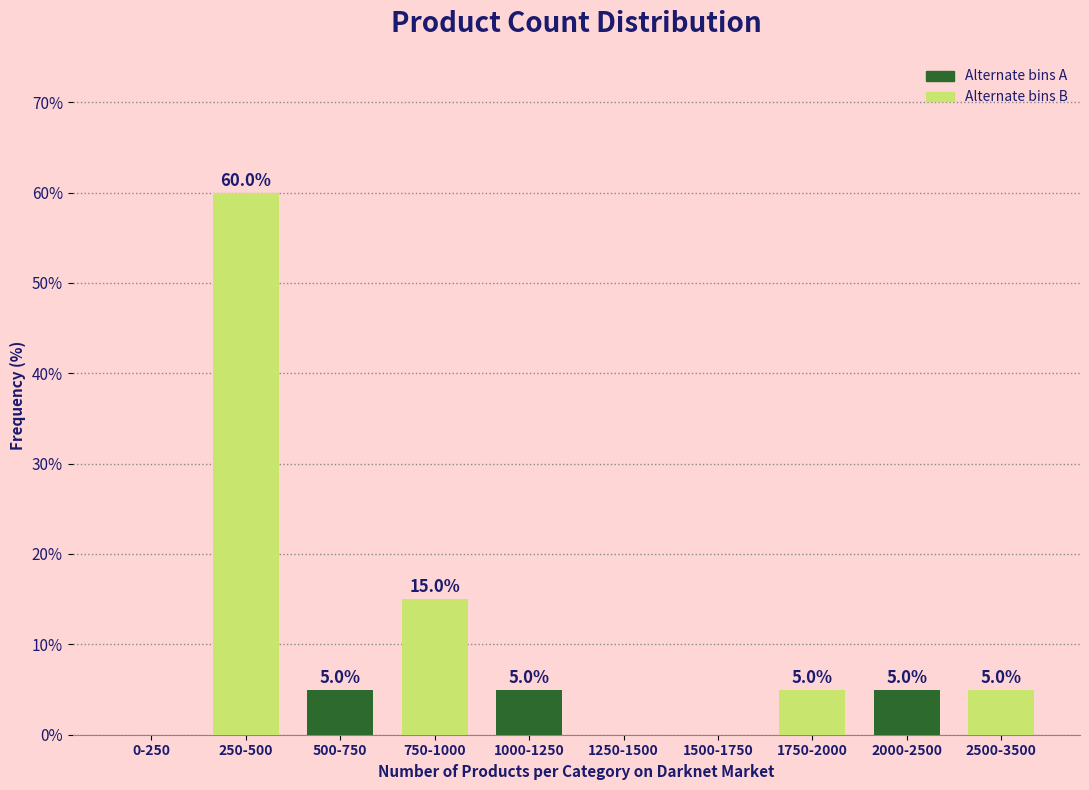

Which category has the highest value across all series?

0-250